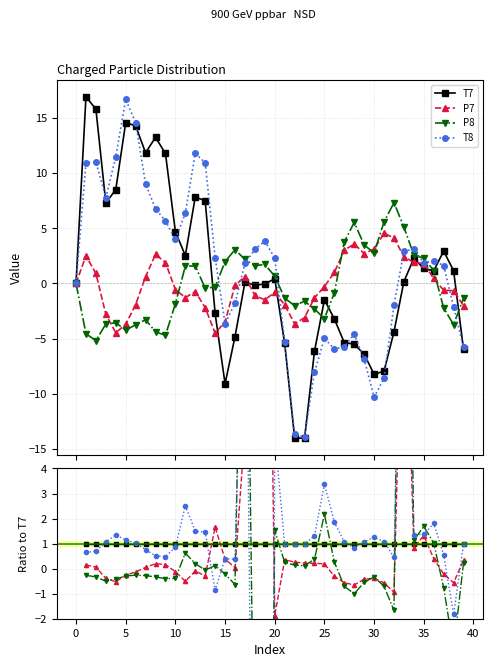

What are all the series names shown in the legend?

T7, P7, P8, T8